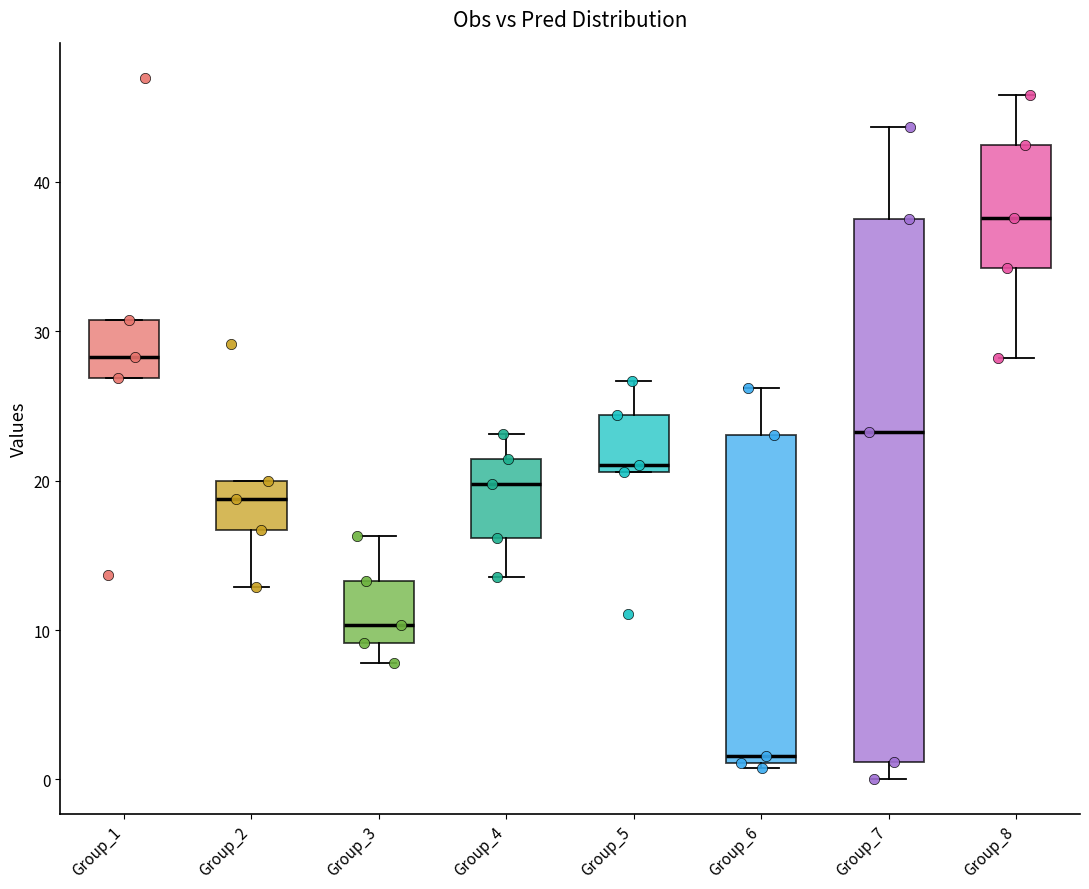

Reading left to right, transcribe this box plot: for each box, give where its median line is, the range the box spans, and where its two whiskers end, as read against the y-axis. The values are not printed on the chart, so give them approximately, as read against the axis.

Group_1: median 28, box 27 to 31, whiskers 27 to 31
Group_2: median 19, box 17 to 20, whiskers 13 to 20
Group_3: median 10, box 9 to 13, whiskers 8 to 16
Group_4: median 20, box 16 to 21, whiskers 14 to 23
Group_5: median 21 (just above the box's lower edge), box 21 to 24, whiskers 21 to 27
Group_6: median 2, box 1 to 23, whiskers 1 to 26
Group_7: median 23, box 1 to 38, whiskers 0 to 44
Group_8: median 38, box 34 to 42, whiskers 28 to 46